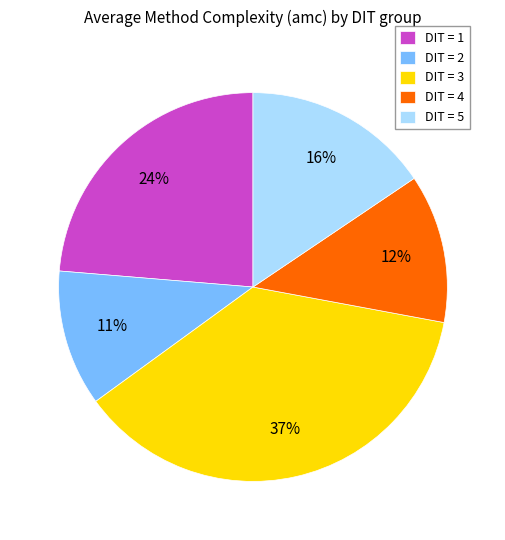

Combined, do DIT = 3 and DIT = 1 account for over 50%?

Yes